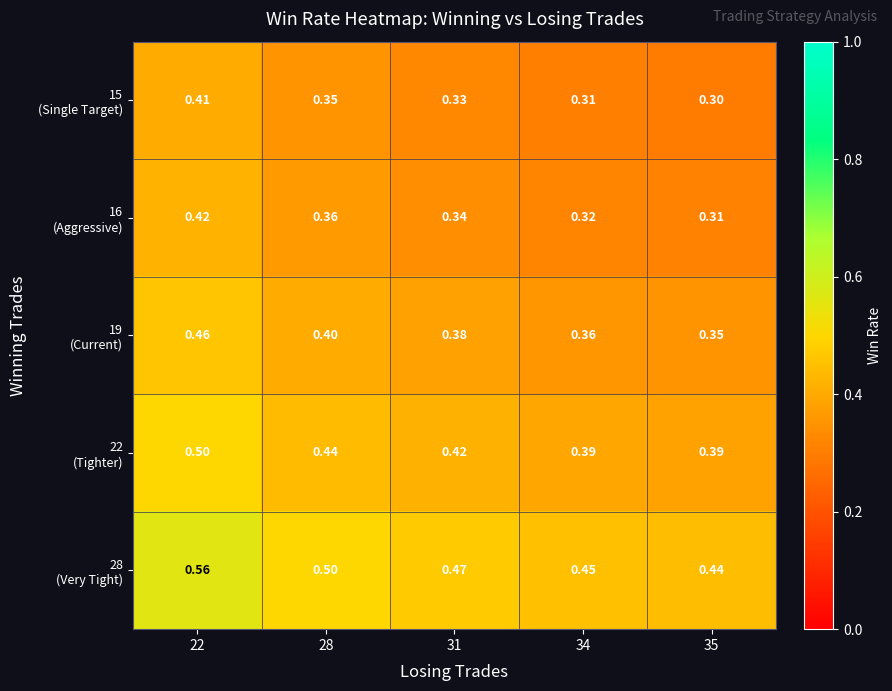

Which series has the largest total across all categories?

28 (Very Tight)